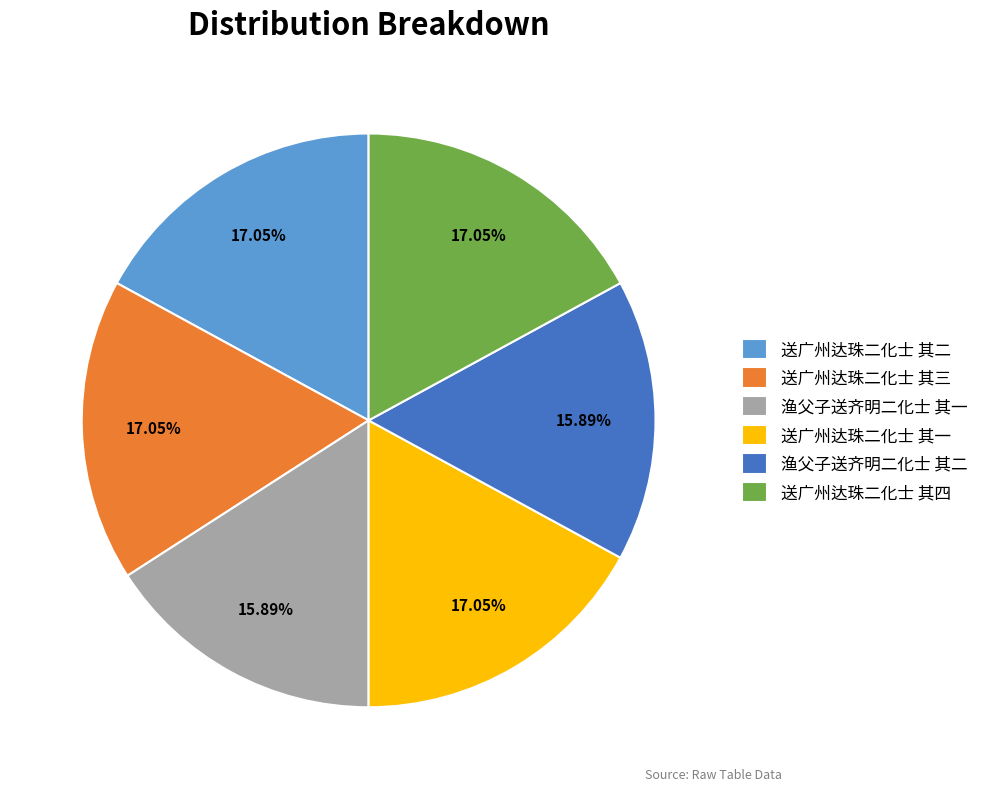

Is there any slice that represents more than half of the pie?

No